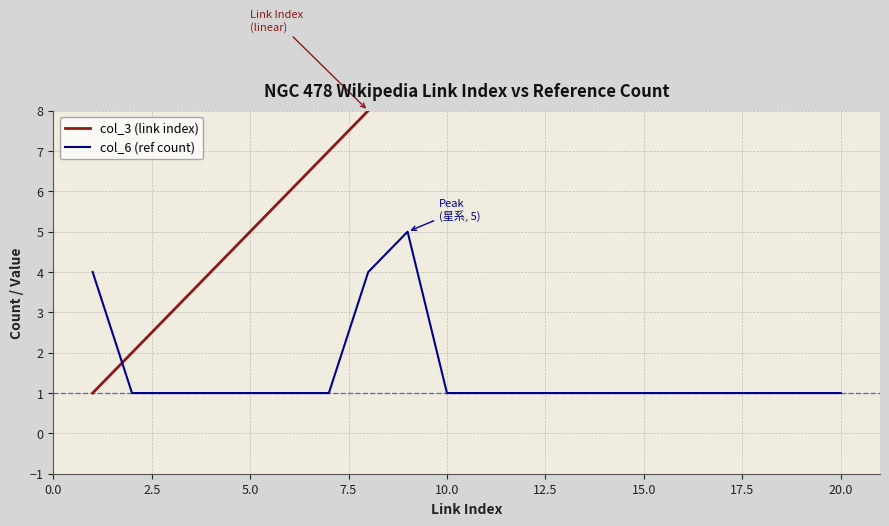

What are all the series names shown in the legend?

col_3 (link index), col_6 (ref count)